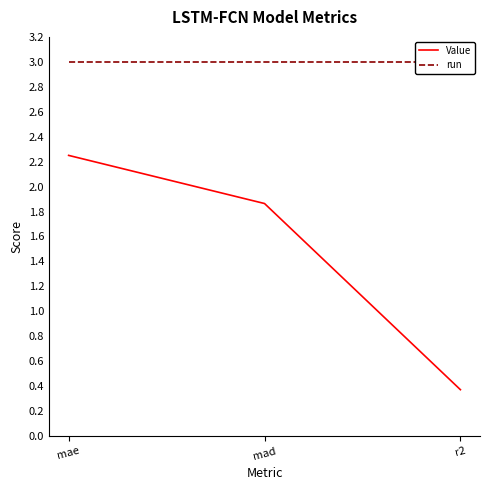

Is it true that Value equals 2.8 at mad?

False